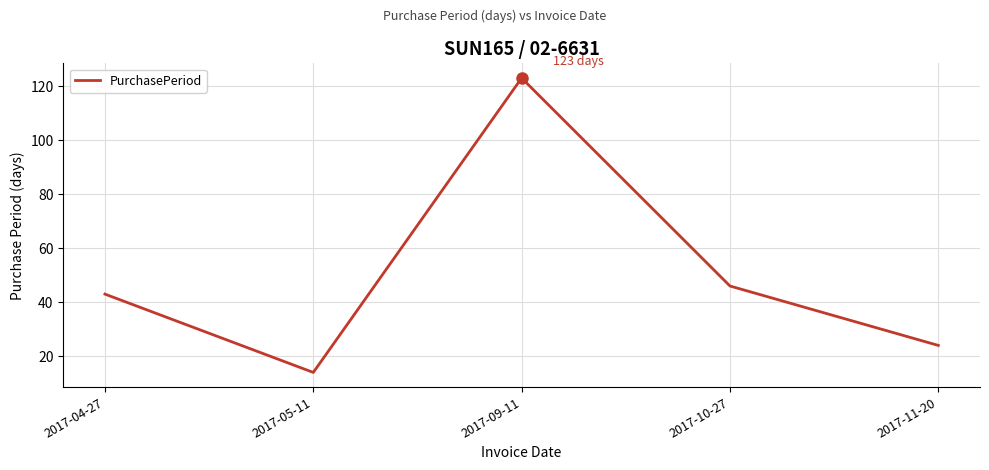

What is the difference between the maximum and minimum values?

109